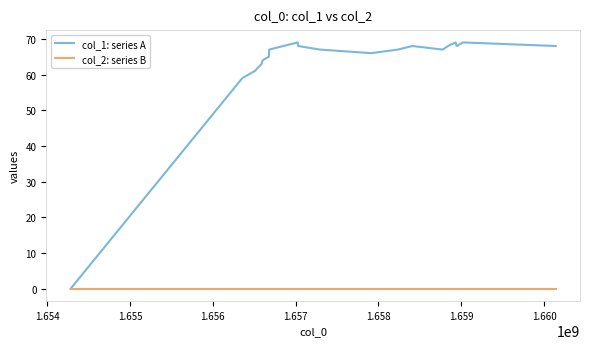

Which series has the widest spread of values?

col_1: series A